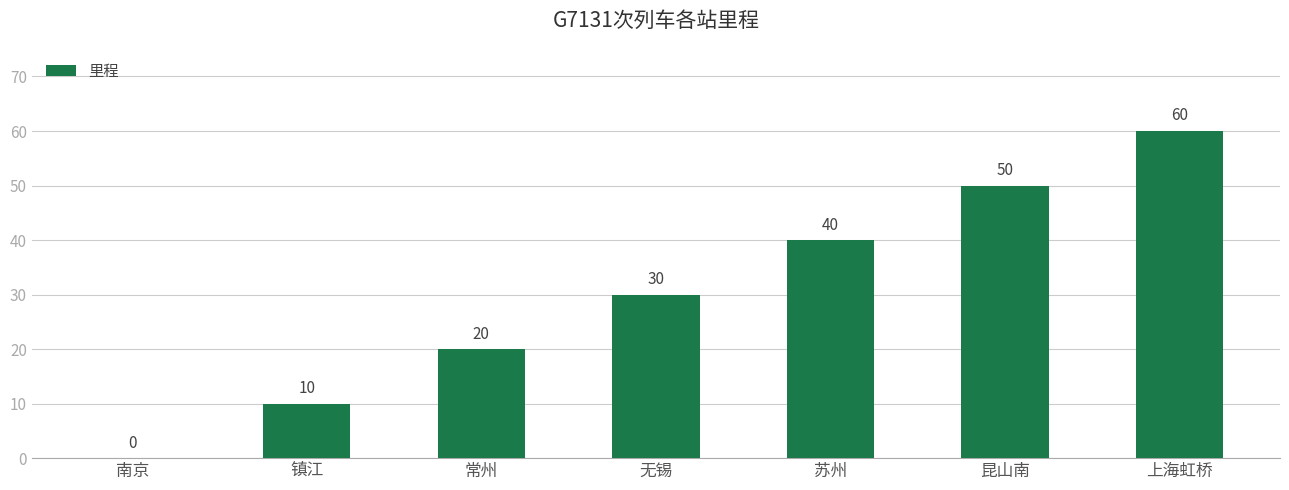

True or false: the data shows 12 at 无锡.

False